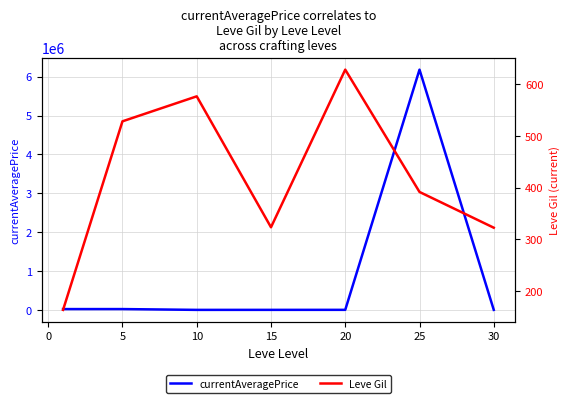

What is the value of the Leve Gil point at the 7th from the left?

322.5